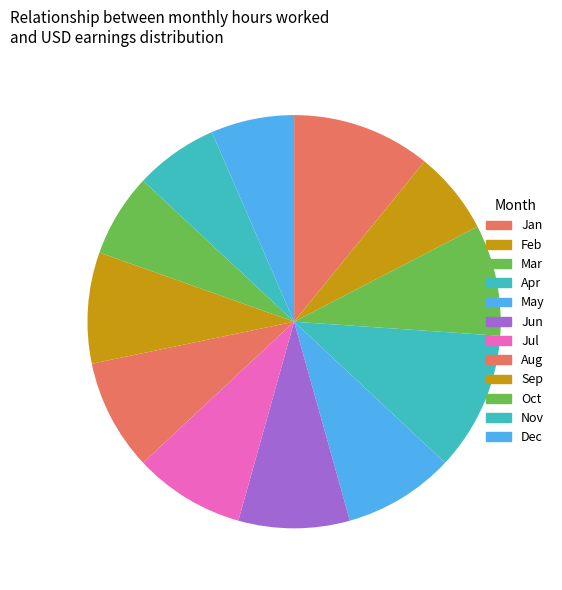

How many segments does this pie chart have?

12